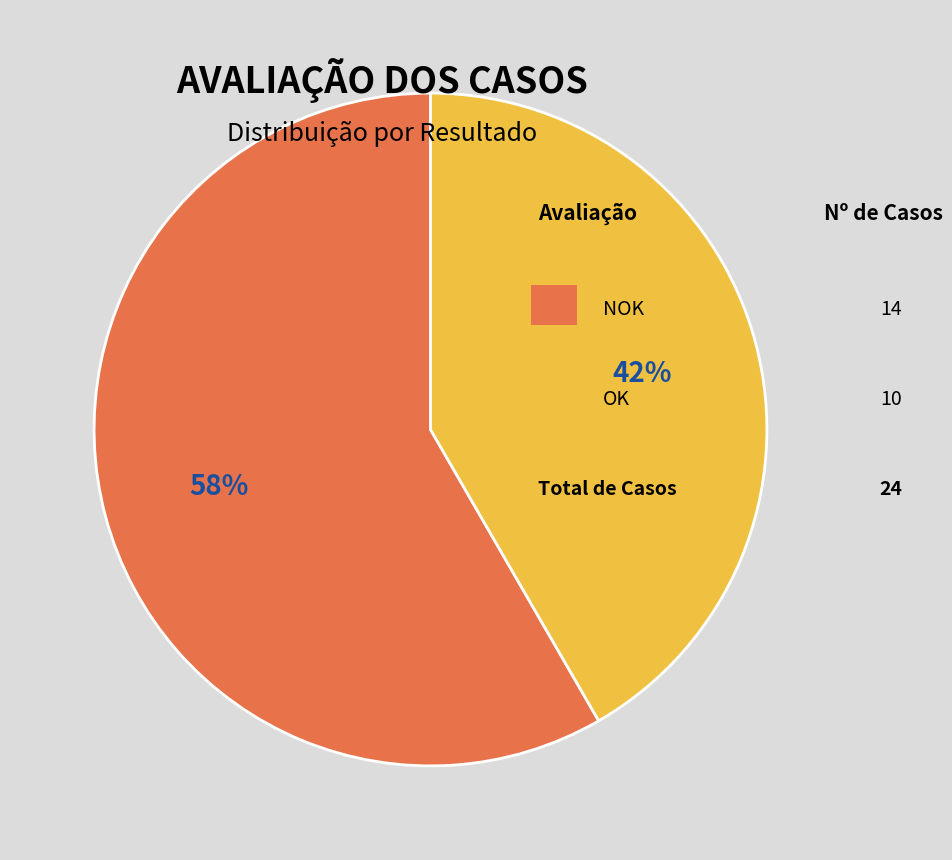

Is there a majority slice in this chart?

Yes